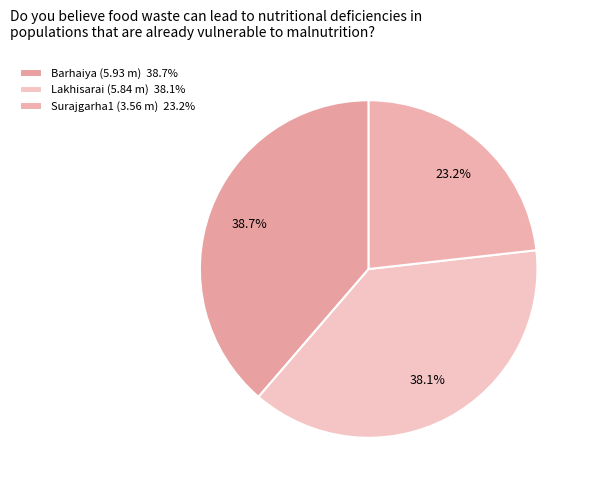

The Lakhisarai slice represents 38% of the pie. True or false?

True